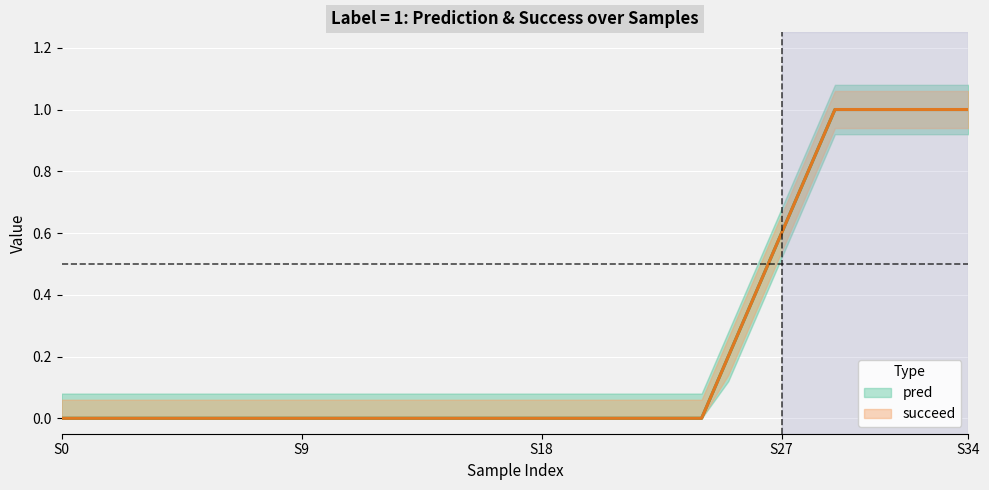

Which series has the widest spread of values?

pred